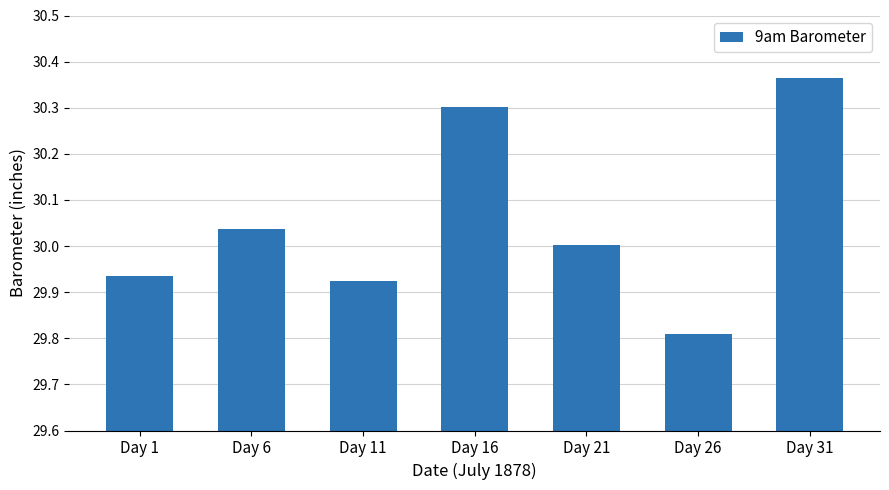

What is the sum of all values?

210.4